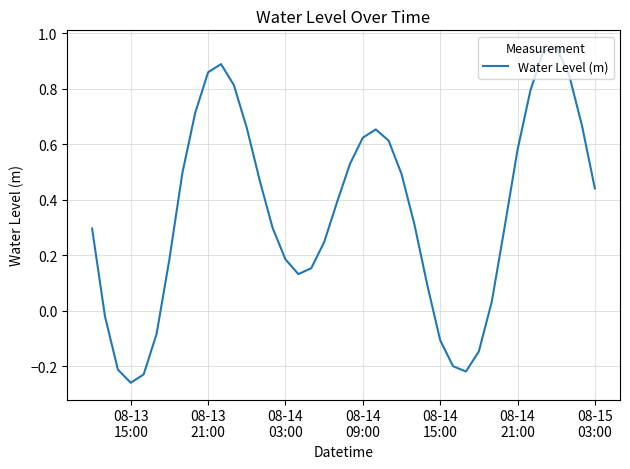

What is the difference between the maximum and minimum values?

1.2